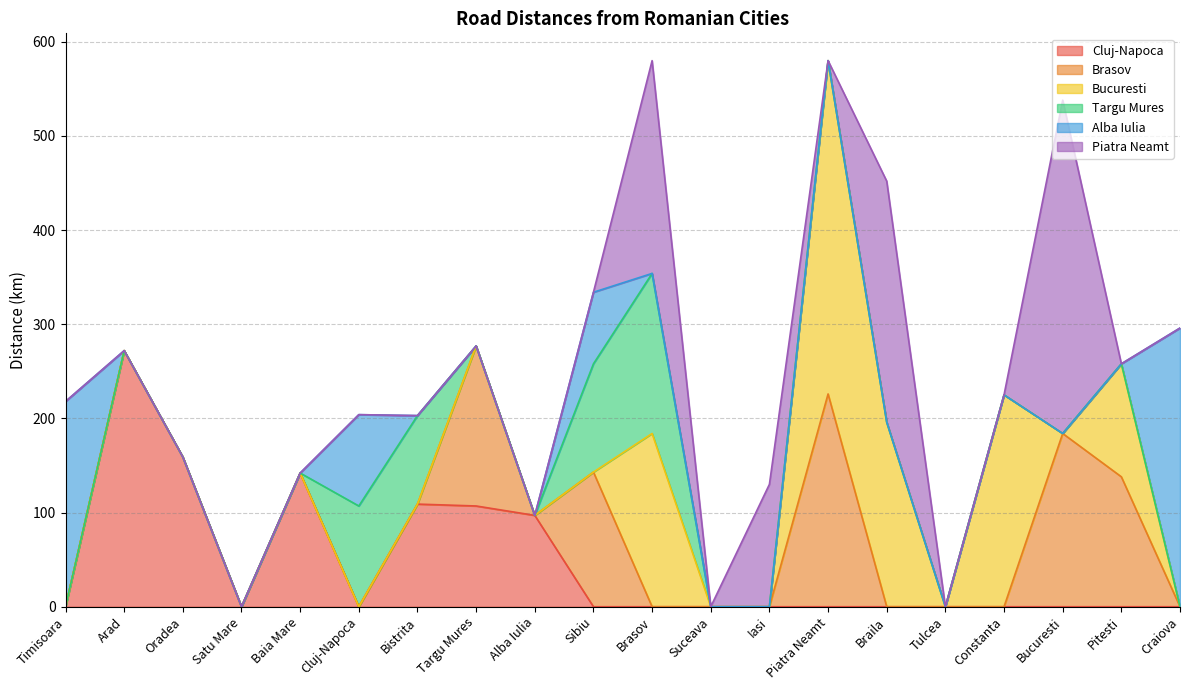

True or false: Bucuresti and Targu Mures cross at least once.

True